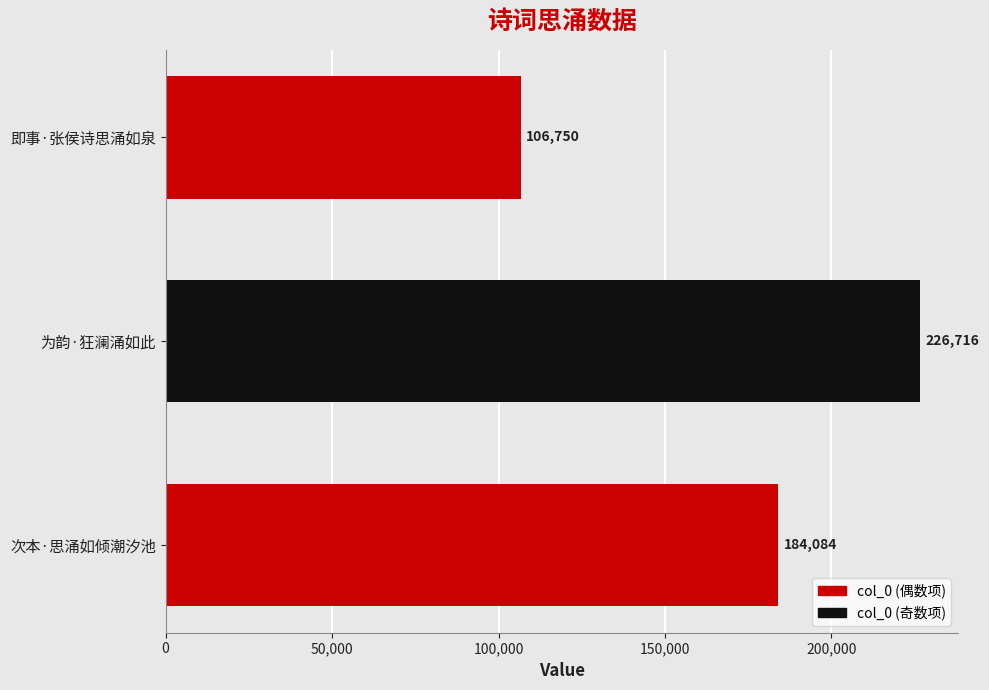

The chart shows a value of 184084 at 次本·思涌如倾潮汐池. True or false?

True